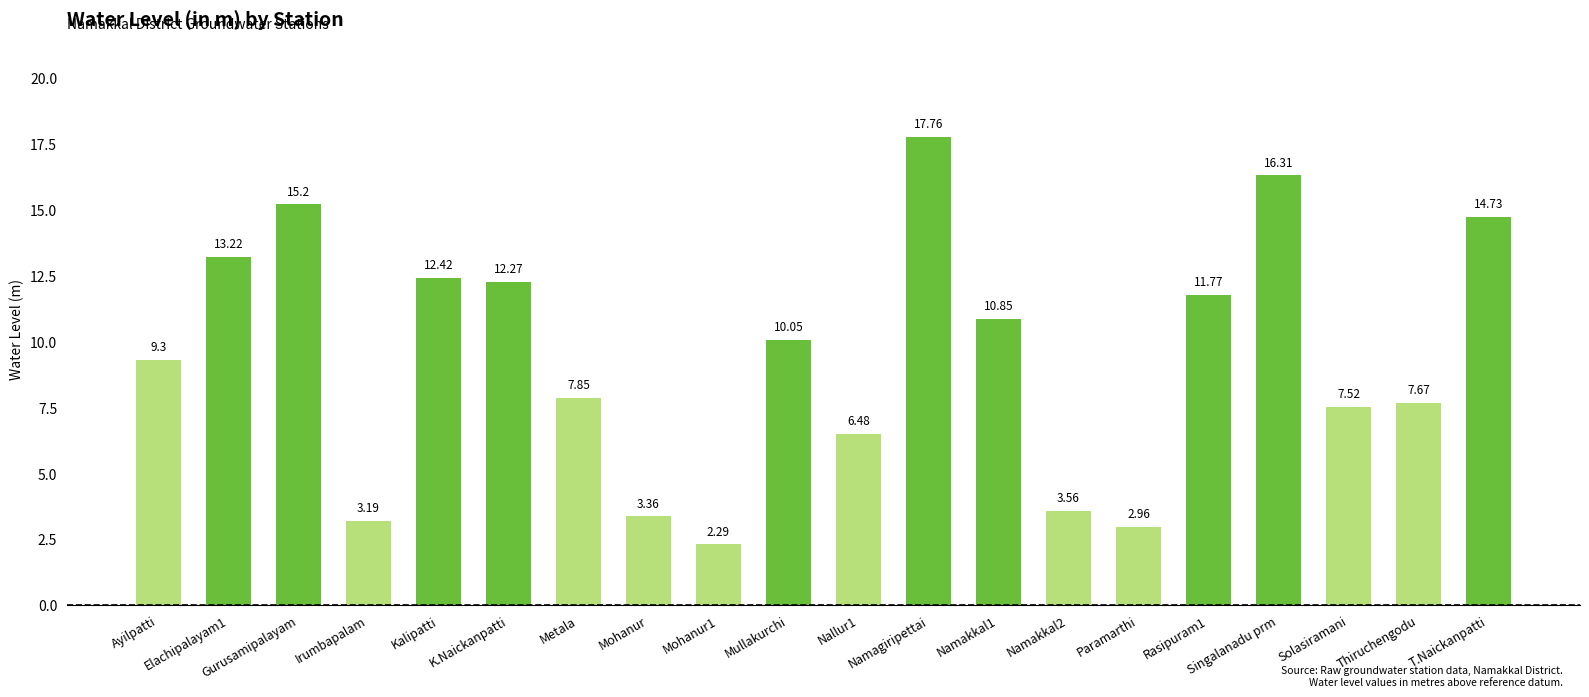

Which has a higher value, Namagiripettai or Nallur1?

Namagiripettai